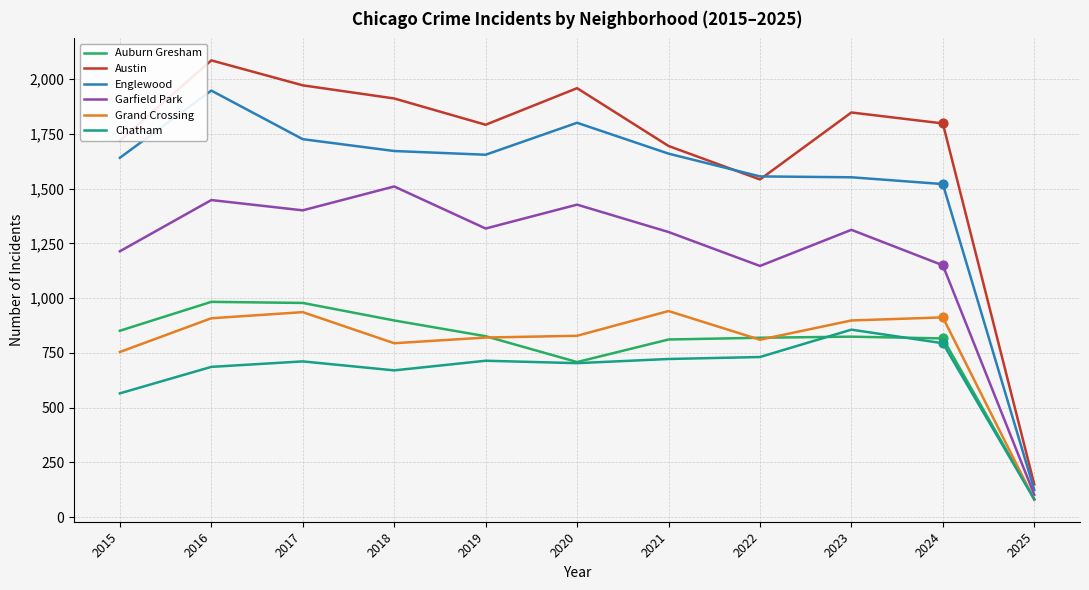

Is the value of Garfield Park at 2016 greater than the value of Englewood at 2020?

No